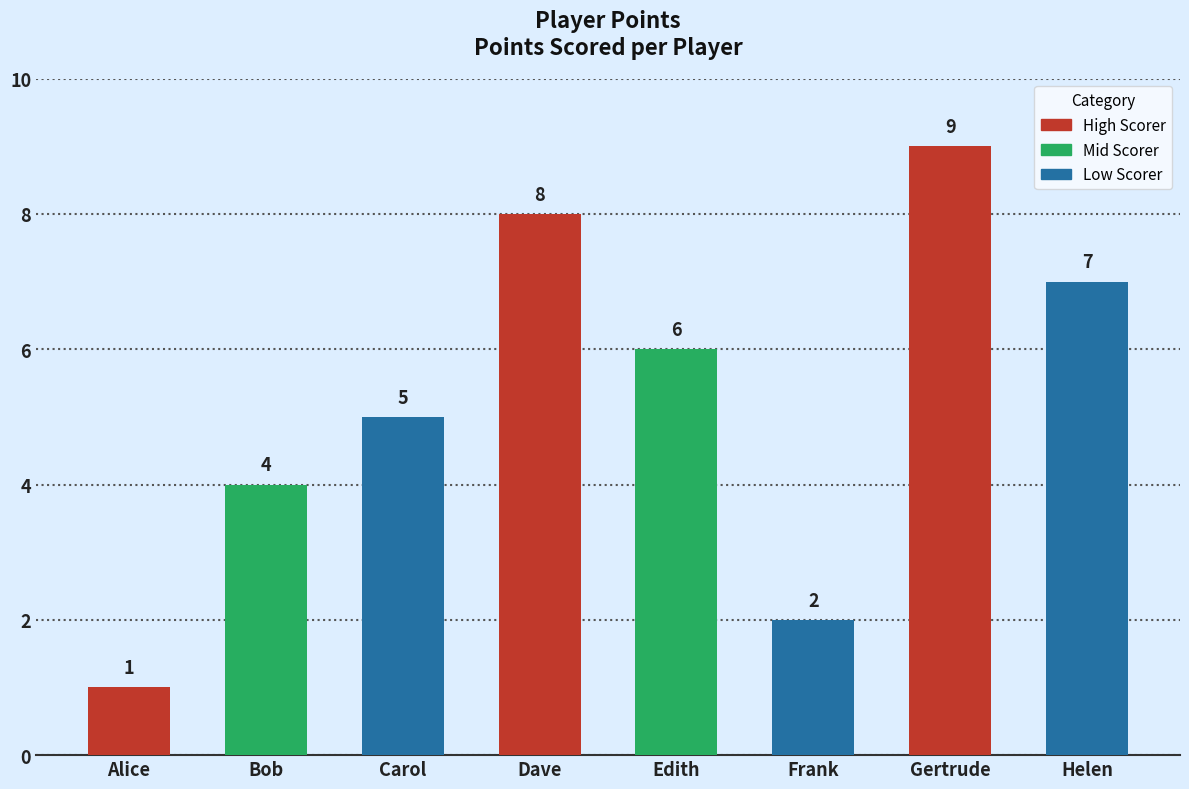

What is the sum of the values at Frank and Carol?

7